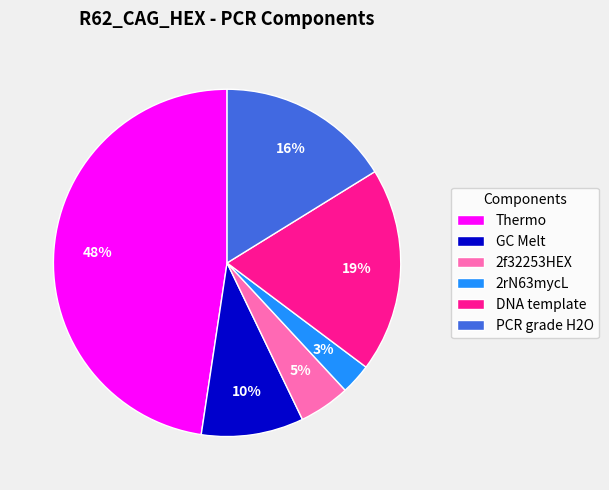

Which slice is the largest?

Thermo